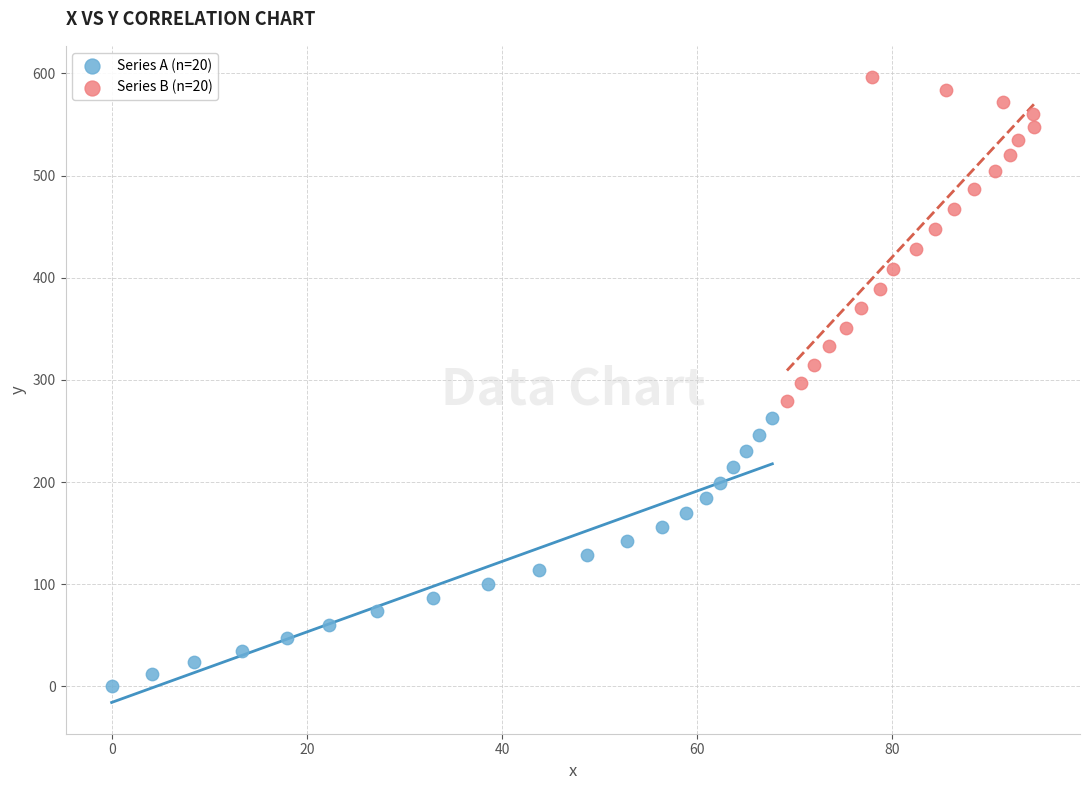

Which series has the largest Y range (max minus min)?

Series B (n=20)